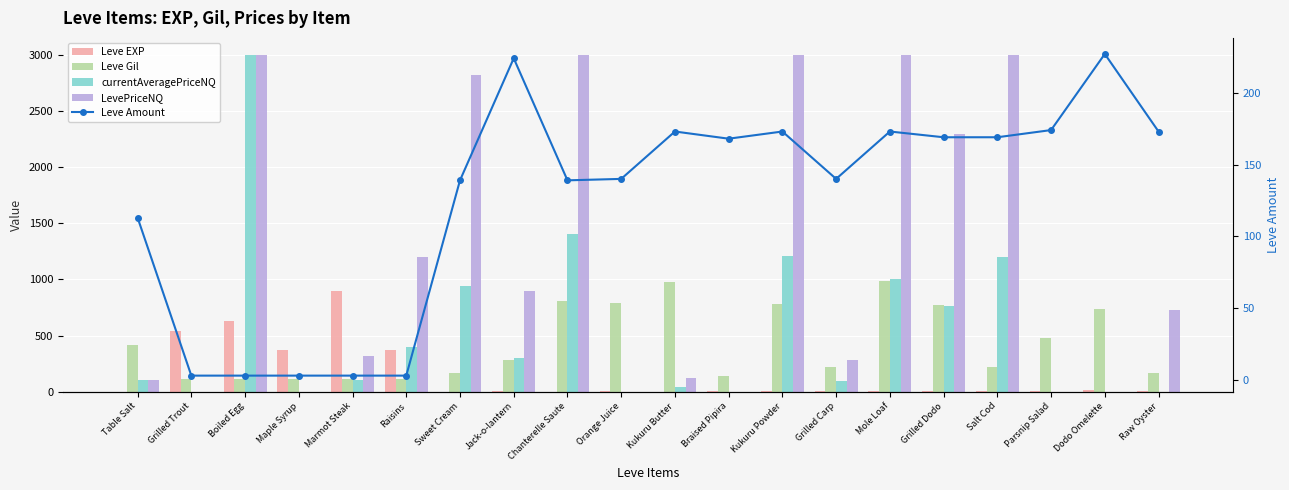

Which has a higher value, Dodo Omelette or Grilled Trout?

Grilled Trout